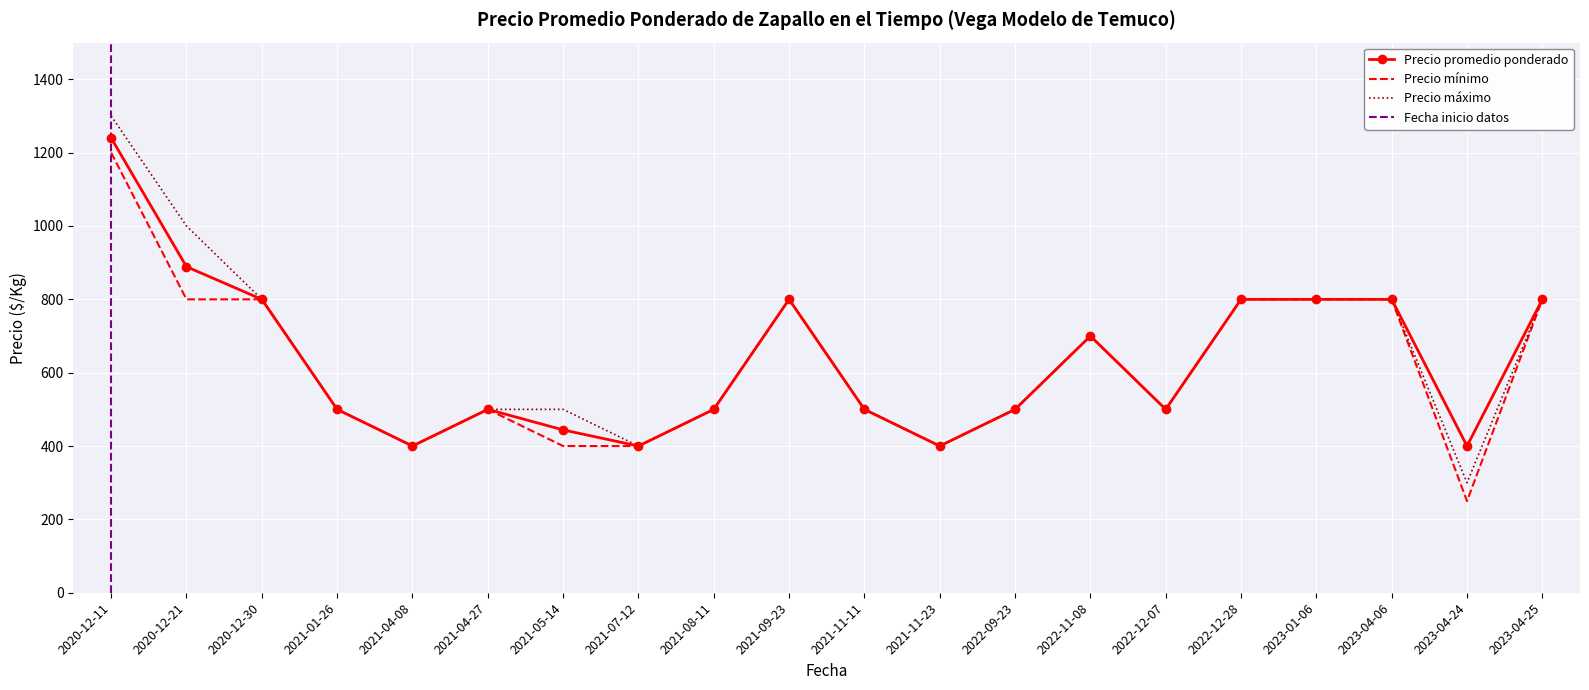

What is the sum of the Precio máximo values at 2021-04-27 and 2022-11-08?

1200